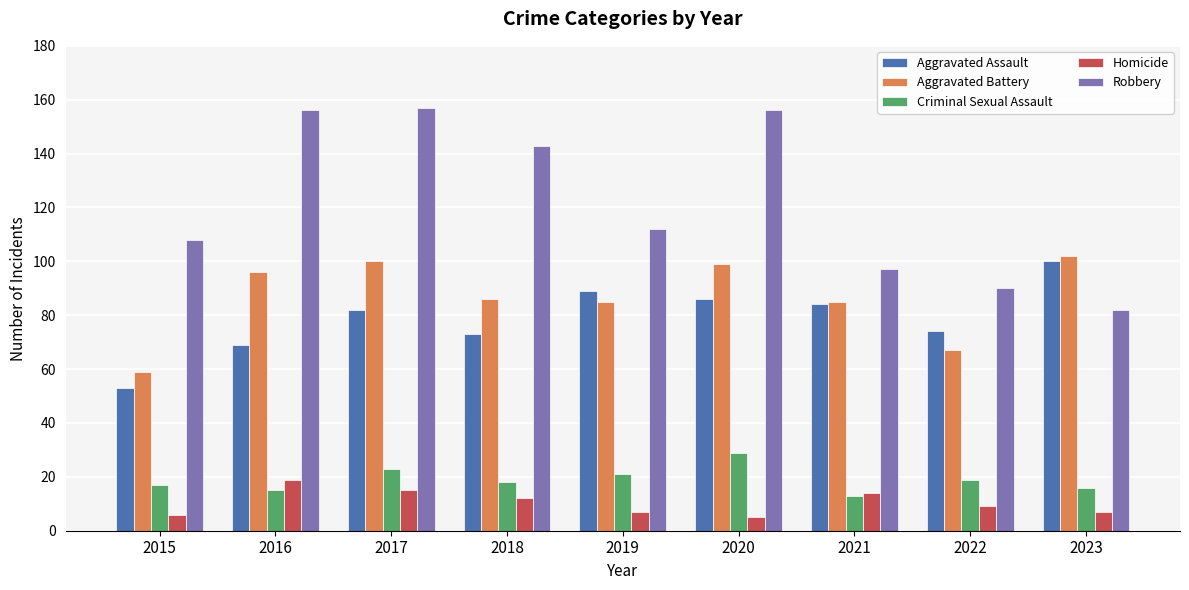

Count the number of categories in the chart.

9